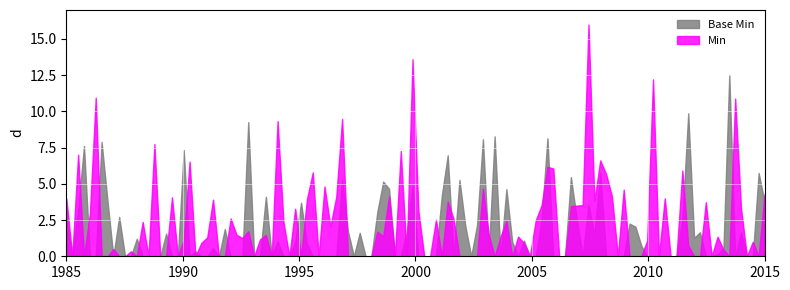

True or false: Base Min and Min cross at least once.

True